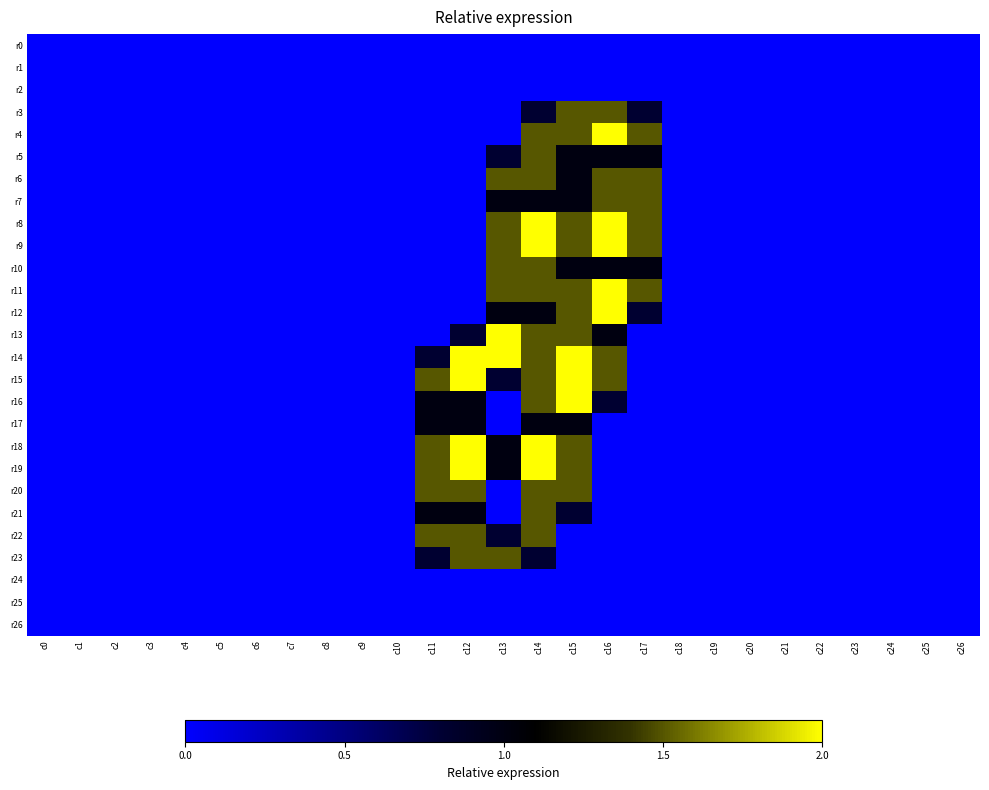

Reading left to right, extract all data points from this chart.

r0: c0=0.0	c1=0.0	c2=0.0	c3=0.0	c4=0.0	c5=0.0	c6=0.0	c7=0.0	c8=0.0	c9=0.0	c10=0.0	c11=0.0	c12=0.0	c13=0.0	c14=0.0	c15=0.0	c16=0.0	c17=0.0	c18=0.0	c19=0.0	c20=0.0	c21=0.0	c22=0.0	c23=0.0	c24=0.0	c25=0.0	c26=0.0
r1: c0=0.0	c1=0.0	c2=0.0	c3=0.0	c4=0.0	c5=0.0	c6=0.0	c7=0.0	c8=0.0	c9=0.0	c10=0.0	c11=0.0	c12=0.0	c13=0.0	c14=0.0	c15=0.0	c16=0.0	c17=0.0	c18=0.0	c19=0.0	c20=0.0	c21=0.0	c22=0.0	c23=0.0	c24=0.0	c25=0.0	c26=0.0
r2: c0=0.0	c1=0.0	c2=0.0	c3=0.0	c4=0.0	c5=0.0	c6=0.0	c7=0.0	c8=0.0	c9=0.0	c10=0.0	c11=0.0	c12=0.0	c13=0.0	c14=0.0	c15=0.0	c16=0.0	c17=0.0	c18=0.0	c19=0.0	c20=0.0	c21=0.0	c22=0.0	c23=0.0	c24=0.0	c25=0.0	c26=0.0
r3: c0=0.0	c1=0.0	c2=0.0	c3=0.0	c4=0.0	c5=0.0	c6=0.0	c7=0.0	c8=0.0	c9=0.0	c10=0.0	c11=0.0	c12=0.0	c13=0.0	c14=0.8	c15=1.5	c16=1.5	c17=0.8	c18=0.0	c19=0.0	c20=0.0	c21=0.0	c22=0.0	c23=0.0	c24=0.0	c25=0.0	c26=0.0
r4: c0=0.0	c1=0.0	c2=0.0	c3=0.0	c4=0.0	c5=0.0	c6=0.0	c7=0.0	c8=0.0	c9=0.0	c10=0.0	c11=0.0	c12=0.0	c13=0.0	c14=1.5	c15=1.5	c16=2.0	c17=1.5	c18=0.0	c19=0.0	c20=0.0	c21=0.0	c22=0.0	c23=0.0	c24=0.0	c25=0.0	c26=0.0
r5: c0=0.0	c1=0.0	c2=0.0	c3=0.0	c4=0.0	c5=0.0	c6=0.0	c7=0.0	c8=0.0	c9=0.0	c10=0.0	c11=0.0	c12=0.0	c13=0.8	c14=1.5	c15=1.0	c16=1.0	c17=1.0	c18=0.0	c19=0.0	c20=0.0	c21=0.0	c22=0.0	c23=0.0	c24=0.0	c25=0.0	c26=0.0
r6: c0=0.0	c1=0.0	c2=0.0	c3=0.0	c4=0.0	c5=0.0	c6=0.0	c7=0.0	c8=0.0	c9=0.0	c10=0.0	c11=0.0	c12=0.0	c13=1.5	c14=1.5	c15=1.0	c16=1.5	c17=1.5	c18=0.0	c19=0.0	c20=0.0	c21=0.0	c22=0.0	c23=0.0	c24=0.0	c25=0.0	c26=0.0
r7: c0=0.0	c1=0.0	c2=0.0	c3=0.0	c4=0.0	c5=0.0	c6=0.0	c7=0.0	c8=0.0	c9=0.0	c10=0.0	c11=0.0	c12=0.0	c13=1.0	c14=1.0	c15=1.0	c16=1.5	c17=1.5	c18=0.0	c19=0.0	c20=0.0	c21=0.0	c22=0.0	c23=0.0	c24=0.0	c25=0.0	c26=0.0
r8: c0=0.0	c1=0.0	c2=0.0	c3=0.0	c4=0.0	c5=0.0	c6=0.0	c7=0.0	c8=0.0	c9=0.0	c10=0.0	c11=0.0	c12=0.0	c13=1.5	c14=2.0	c15=1.5	c16=2.0	c17=1.5	c18=0.0	c19=0.0	c20=0.0	c21=0.0	c22=0.0	c23=0.0	c24=0.0	c25=0.0	c26=0.0
r9: c0=0.0	c1=0.0	c2=0.0	c3=0.0	c4=0.0	c5=0.0	c6=0.0	c7=0.0	c8=0.0	c9=0.0	c10=0.0	c11=0.0	c12=0.0	c13=1.5	c14=2.0	c15=1.5	c16=2.0	c17=1.5	c18=0.0	c19=0.0	c20=0.0	c21=0.0	c22=0.0	c23=0.0	c24=0.0	c25=0.0	c26=0.0
r10: c0=0.0	c1=0.0	c2=0.0	c3=0.0	c4=0.0	c5=0.0	c6=0.0	c7=0.0	c8=0.0	c9=0.0	c10=0.0	c11=0.0	c12=0.0	c13=1.5	c14=1.5	c15=1.0	c16=1.0	c17=1.0	c18=0.0	c19=0.0	c20=0.0	c21=0.0	c22=0.0	c23=0.0	c24=0.0	c25=0.0	c26=0.0
r11: c0=0.0	c1=0.0	c2=0.0	c3=0.0	c4=0.0	c5=0.0	c6=0.0	c7=0.0	c8=0.0	c9=0.0	c10=0.0	c11=0.0	c12=0.0	c13=1.5	c14=1.5	c15=1.5	c16=2.0	c17=1.5	c18=0.0	c19=0.0	c20=0.0	c21=0.0	c22=0.0	c23=0.0	c24=0.0	c25=0.0	c26=0.0
r12: c0=0.0	c1=0.0	c2=0.0	c3=0.0	c4=0.0	c5=0.0	c6=0.0	c7=0.0	c8=0.0	c9=0.0	c10=0.0	c11=0.0	c12=0.0	c13=1.0	c14=1.0	c15=1.5	c16=2.0	c17=0.8	c18=0.0	c19=0.0	c20=0.0	c21=0.0	c22=0.0	c23=0.0	c24=0.0	c25=0.0	c26=0.0
r13: c0=0.0	c1=0.0	c2=0.0	c3=0.0	c4=0.0	c5=0.0	c6=0.0	c7=0.0	c8=0.0	c9=0.0	c10=0.0	c11=0.0	c12=0.8	c13=2.0	c14=1.5	c15=1.5	c16=1.0	c17=0.0	c18=0.0	c19=0.0	c20=0.0	c21=0.0	c22=0.0	c23=0.0	c24=0.0	c25=0.0	c26=0.0
r14: c0=0.0	c1=0.0	c2=0.0	c3=0.0	c4=0.0	c5=0.0	c6=0.0	c7=0.0	c8=0.0	c9=0.0	c10=0.0	c11=0.8	c12=2.0	c13=2.0	c14=1.5	c15=2.0	c16=1.5	c17=0.0	c18=0.0	c19=0.0	c20=0.0	c21=0.0	c22=0.0	c23=0.0	c24=0.0	c25=0.0	c26=0.0
r15: c0=0.0	c1=0.0	c2=0.0	c3=0.0	c4=0.0	c5=0.0	c6=0.0	c7=0.0	c8=0.0	c9=0.0	c10=0.0	c11=1.5	c12=2.0	c13=0.8	c14=1.5	c15=2.0	c16=1.5	c17=0.0	c18=0.0	c19=0.0	c20=0.0	c21=0.0	c22=0.0	c23=0.0	c24=0.0	c25=0.0	c26=0.0
r16: c0=0.0	c1=0.0	c2=0.0	c3=0.0	c4=0.0	c5=0.0	c6=0.0	c7=0.0	c8=0.0	c9=0.0	c10=0.0	c11=1.0	c12=1.0	c13=0.0	c14=1.5	c15=2.0	c16=0.8	c17=0.0	c18=0.0	c19=0.0	c20=0.0	c21=0.0	c22=0.0	c23=0.0	c24=0.0	c25=0.0	c26=0.0
r17: c0=0.0	c1=0.0	c2=0.0	c3=0.0	c4=0.0	c5=0.0	c6=0.0	c7=0.0	c8=0.0	c9=0.0	c10=0.0	c11=1.0	c12=1.0	c13=0.0	c14=1.0	c15=1.0	c16=0.0	c17=0.0	c18=0.0	c19=0.0	c20=0.0	c21=0.0	c22=0.0	c23=0.0	c24=0.0	c25=0.0	c26=0.0
r18: c0=0.0	c1=0.0	c2=0.0	c3=0.0	c4=0.0	c5=0.0	c6=0.0	c7=0.0	c8=0.0	c9=0.0	c10=0.0	c11=1.5	c12=2.0	c13=1.0	c14=2.0	c15=1.5	c16=0.0	c17=0.0	c18=0.0	c19=0.0	c20=0.0	c21=0.0	c22=0.0	c23=0.0	c24=0.0	c25=0.0	c26=0.0
r19: c0=0.0	c1=0.0	c2=0.0	c3=0.0	c4=0.0	c5=0.0	c6=0.0	c7=0.0	c8=0.0	c9=0.0	c10=0.0	c11=1.5	c12=2.0	c13=1.0	c14=2.0	c15=1.5	c16=0.0	c17=0.0	c18=0.0	c19=0.0	c20=0.0	c21=0.0	c22=0.0	c23=0.0	c24=0.0	c25=0.0	c26=0.0
r20: c0=0.0	c1=0.0	c2=0.0	c3=0.0	c4=0.0	c5=0.0	c6=0.0	c7=0.0	c8=0.0	c9=0.0	c10=0.0	c11=1.5	c12=1.5	c13=0.0	c14=1.5	c15=1.5	c16=0.0	c17=0.0	c18=0.0	c19=0.0	c20=0.0	c21=0.0	c22=0.0	c23=0.0	c24=0.0	c25=0.0	c26=0.0
r21: c0=0.0	c1=0.0	c2=0.0	c3=0.0	c4=0.0	c5=0.0	c6=0.0	c7=0.0	c8=0.0	c9=0.0	c10=0.0	c11=1.0	c12=1.0	c13=0.0	c14=1.5	c15=0.8	c16=0.0	c17=0.0	c18=0.0	c19=0.0	c20=0.0	c21=0.0	c22=0.0	c23=0.0	c24=0.0	c25=0.0	c26=0.0
r22: c0=0.0	c1=0.0	c2=0.0	c3=0.0	c4=0.0	c5=0.0	c6=0.0	c7=0.0	c8=0.0	c9=0.0	c10=0.0	c11=1.5	c12=1.5	c13=0.8	c14=1.5	c15=0.0	c16=0.0	c17=0.0	c18=0.0	c19=0.0	c20=0.0	c21=0.0	c22=0.0	c23=0.0	c24=0.0	c25=0.0	c26=0.0
r23: c0=0.0	c1=0.0	c2=0.0	c3=0.0	c4=0.0	c5=0.0	c6=0.0	c7=0.0	c8=0.0	c9=0.0	c10=0.0	c11=0.8	c12=1.5	c13=1.5	c14=0.8	c15=0.0	c16=0.0	c17=0.0	c18=0.0	c19=0.0	c20=0.0	c21=0.0	c22=0.0	c23=0.0	c24=0.0	c25=0.0	c26=0.0
r24: c0=0.0	c1=0.0	c2=0.0	c3=0.0	c4=0.0	c5=0.0	c6=0.0	c7=0.0	c8=0.0	c9=0.0	c10=0.0	c11=0.0	c12=0.0	c13=0.0	c14=0.0	c15=0.0	c16=0.0	c17=0.0	c18=0.0	c19=0.0	c20=0.0	c21=0.0	c22=0.0	c23=0.0	c24=0.0	c25=0.0	c26=0.0
r25: c0=0.0	c1=0.0	c2=0.0	c3=0.0	c4=0.0	c5=0.0	c6=0.0	c7=0.0	c8=0.0	c9=0.0	c10=0.0	c11=0.0	c12=0.0	c13=0.0	c14=0.0	c15=0.0	c16=0.0	c17=0.0	c18=0.0	c19=0.0	c20=0.0	c21=0.0	c22=0.0	c23=0.0	c24=0.0	c25=0.0	c26=0.0
r26: c0=0.0	c1=0.0	c2=0.0	c3=0.0	c4=0.0	c5=0.0	c6=0.0	c7=0.0	c8=0.0	c9=0.0	c10=0.0	c11=0.0	c12=0.0	c13=0.0	c14=0.0	c15=0.0	c16=0.0	c17=0.0	c18=0.0	c19=0.0	c20=0.0	c21=0.0	c22=0.0	c23=0.0	c24=0.0	c25=0.0	c26=0.0